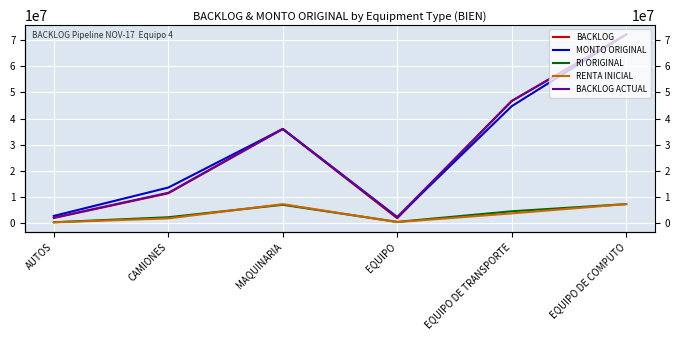

Reading right to left, transcribe all the data shown in this chart.

BACKLOG: EQUIPO DE COMPUTO=72200000.0	EQUIPO DE TRANSPORTE=46734509.1	EQUIPO=1798406.0	MAQUINARIA=35997000.0	CAMIONES=11367963.1	AUTOS=1906166.5
MONTO ORIGINAL: EQUIPO DE COMPUTO=72200000.0	EQUIPO DE TRANSPORTE=44743135.9	EQUIPO=2200000.0	MAQUINARIA=35997000.0	CAMIONES=13567963.1	AUTOS=2694946.5
RI ORIGINAL: EQUIPO DE COMPUTO=7220000.0	EQUIPO DE TRANSPORTE=4474313.6	EQUIPO=405000.0	MAQUINARIA=6959400.0	CAMIONES=2185817.2	AUTOS=268037.1
RENTA INICIAL: EQUIPO DE COMPUTO=7220000.0	EQUIPO DE TRANSPORTE=3673450.9	EQUIPO=324681.2	MAQUINARIA=7199400.0	CAMIONES=1745817.2	AUTOS=242727.1
BACKLOG ACTUAL: EQUIPO DE COMPUTO=72200000.0	EQUIPO DE TRANSPORTE=46734509.1	EQUIPO=2233694.5	MAQUINARIA=36060525.2	CAMIONES=11562509.3	AUTOS=2026636.5